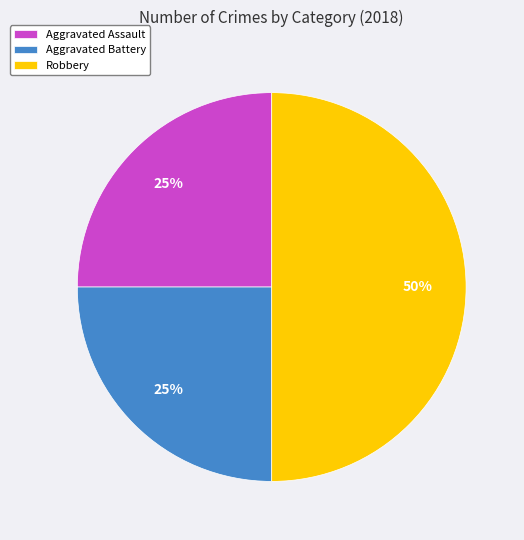

Do Robbery and Aggravated Battery together represent more than half of the pie?

Yes